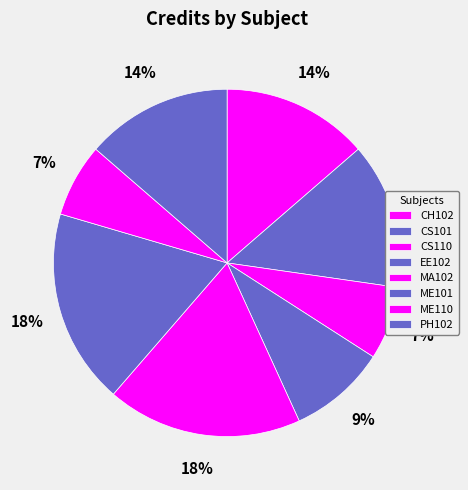

Between PH102 and EE102, which is larger?

PH102